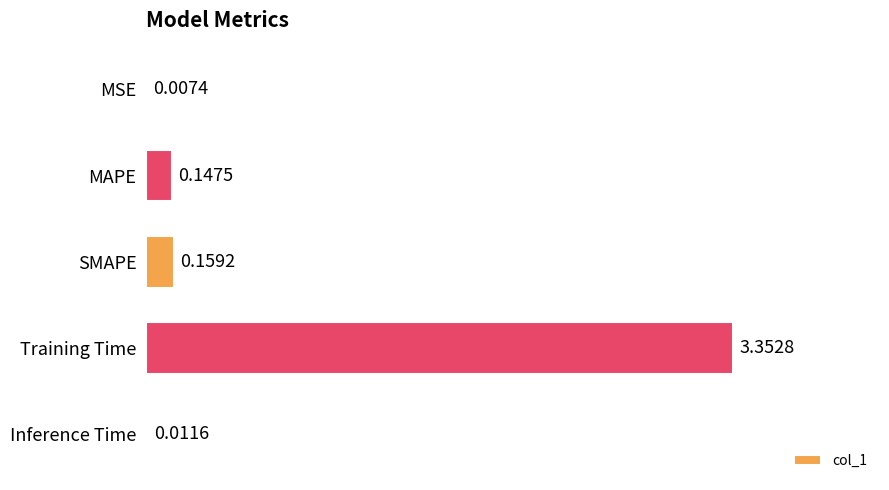

Between Training Time and MSE, which is larger?

Training Time